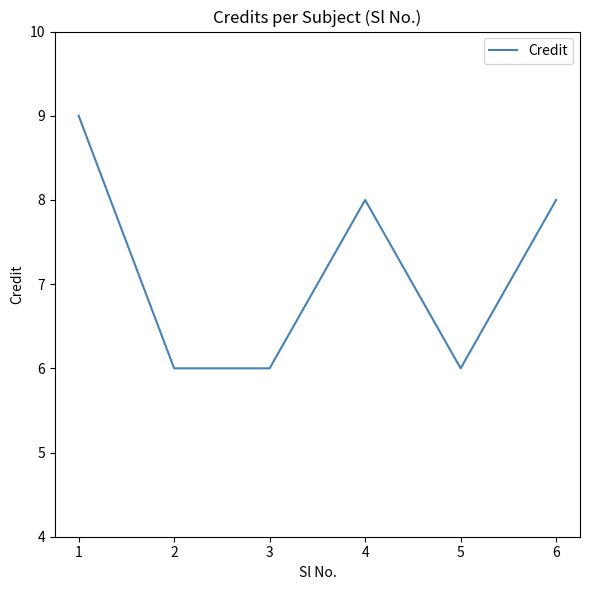

Reading left to right, transcribe all the data shown in this chart.

1=9	2=6	3=6	4=8	5=6	6=8